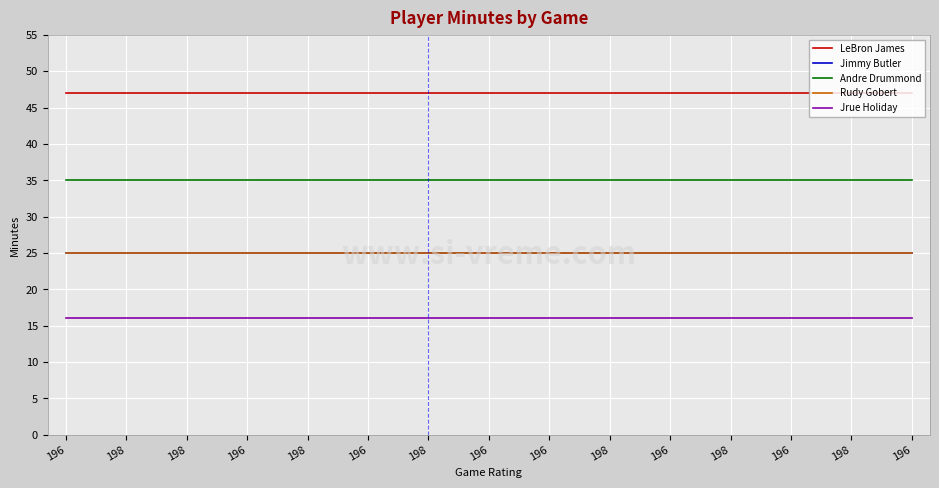

At which label does Rudy Gobert reach its peak?

196